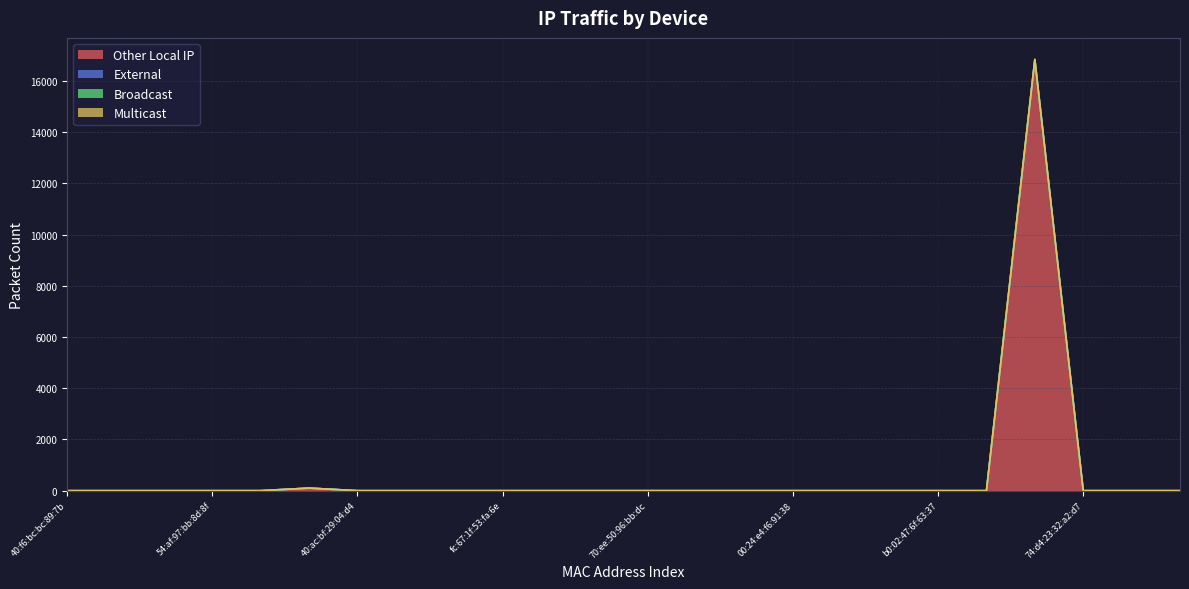

Rank the series at 70:ee:50:57:95:29 from lowest to highest value.

Other Local IP, External, Broadcast, Multicast